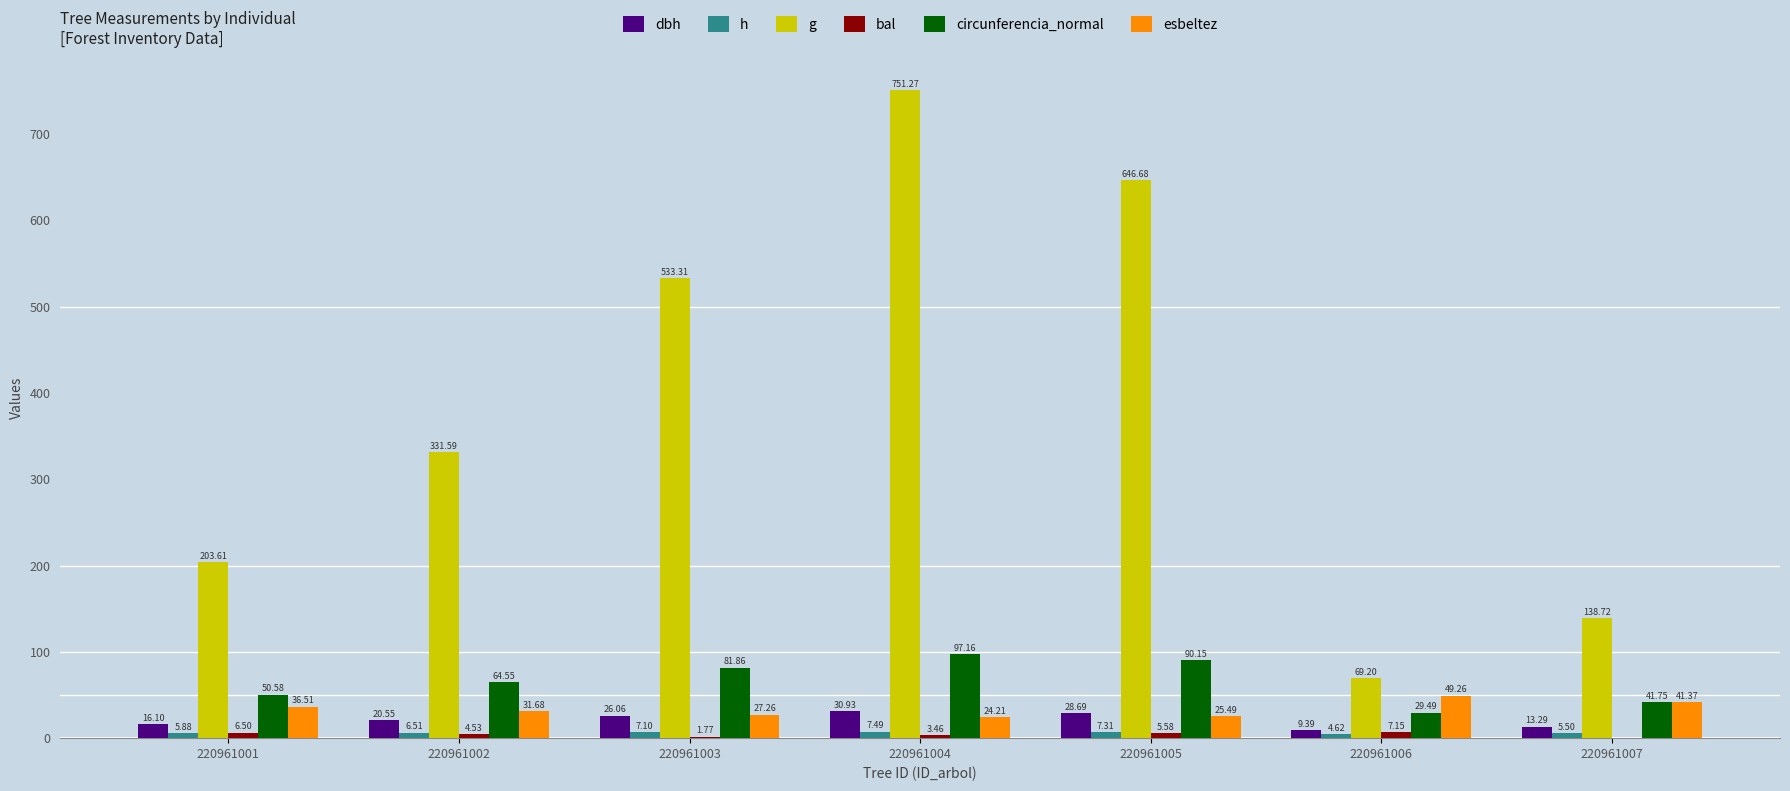

Which category has the lowest value in the h series?

220961006